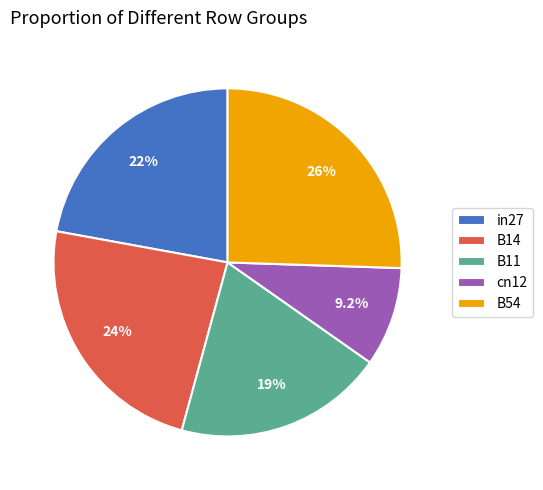

Combined, what portion of the pie is cn12 and B11?

28.7%